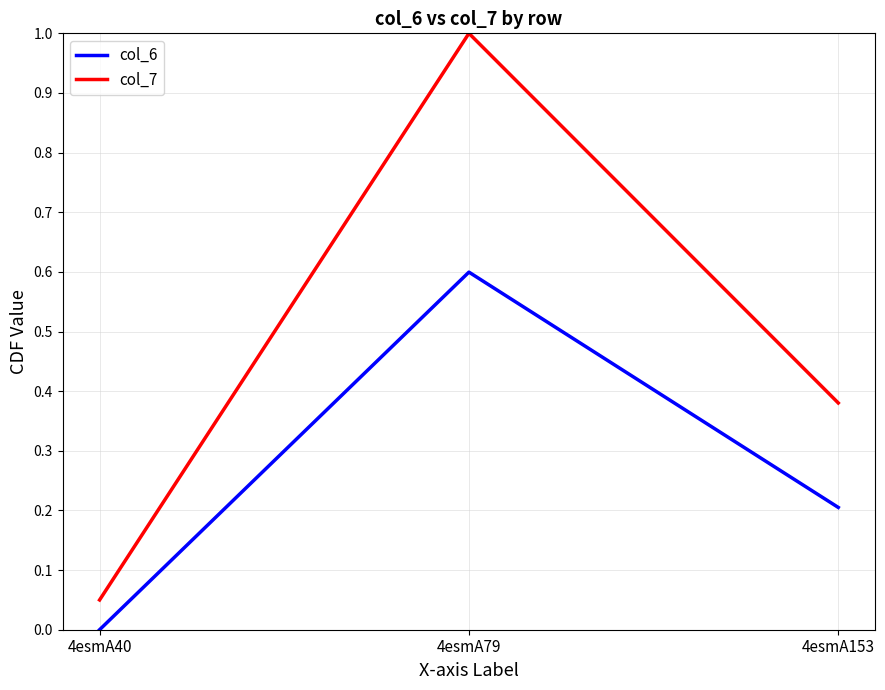

What is the sum of the col_6 values at 4esmA153 and 4esmA79?

0.8